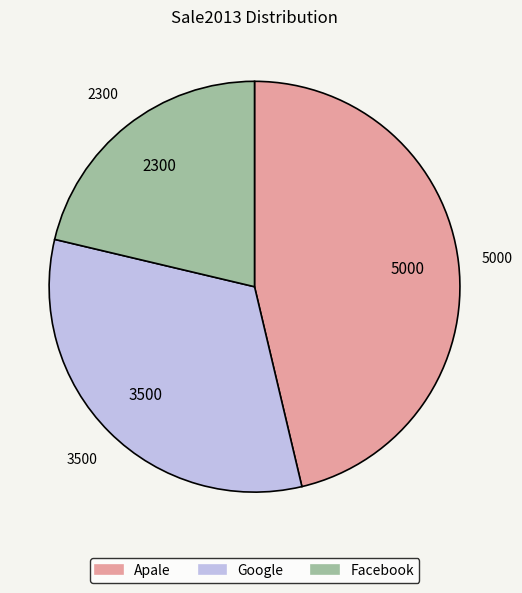

Between Facebook and Apale, which is larger?

Apale